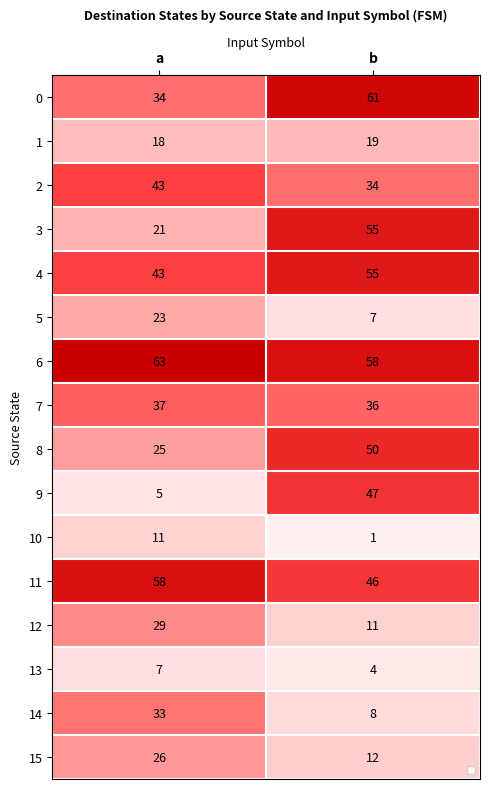

At which category is the sum across all series the highest?

b